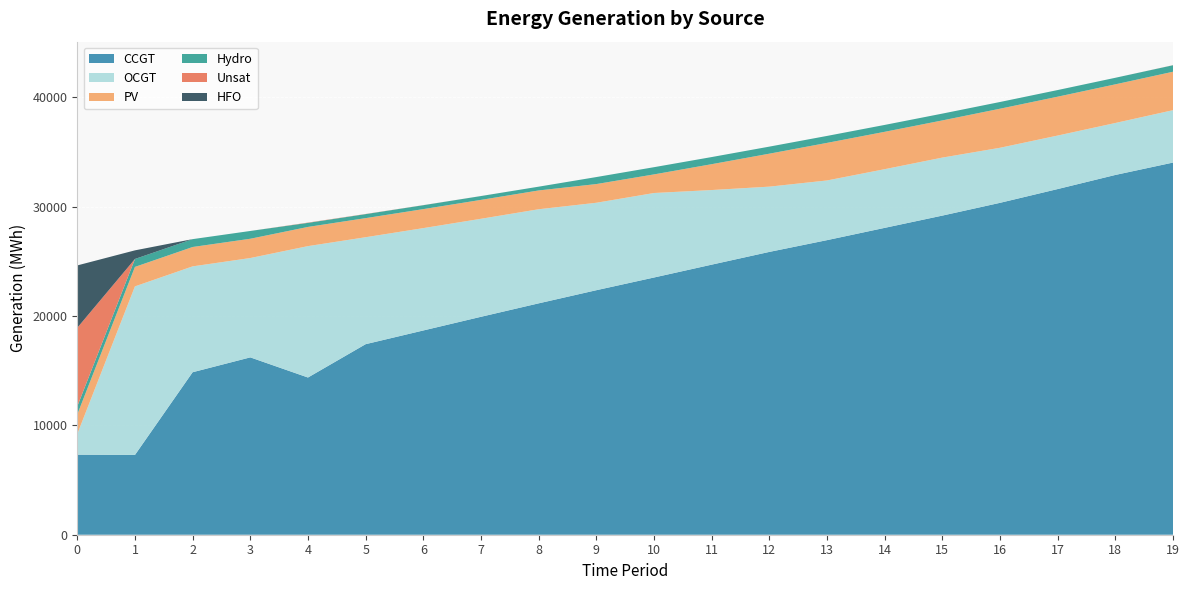

Reading right to left, what are all the values shown in this chart?

CCGT: 34047	32914	31624	30363	29195	28073	26949	25873	24707	23531	22369	21167	19937	18686	17432	14382	16225	14865	7299	7323
OCGT: 4792	4753	4894	5036	5306	5368	5460	5970	6825	7730	7999	8608	8966	9363	9784	12020	9087	9684	15420	1891
PV: 3518	3536	3555	3574	3401	3419	3437	3016	2366	1702	1711	1720	1729	1738	1747	1756	1764	1773	1782	1791
Hydro: 593	600	608	615	623	630	637	645	652	660	641	345	351	359	367	372	712	719	726	734
Unsat: 8	0	0	0	0	0	0	0	0	0	0	0	2	7	14	26	0	0	0	7192
HFO: 0	0	0	0	0	0	0	0	0	0	0	0	0	0	0	0	0	0	788	5705